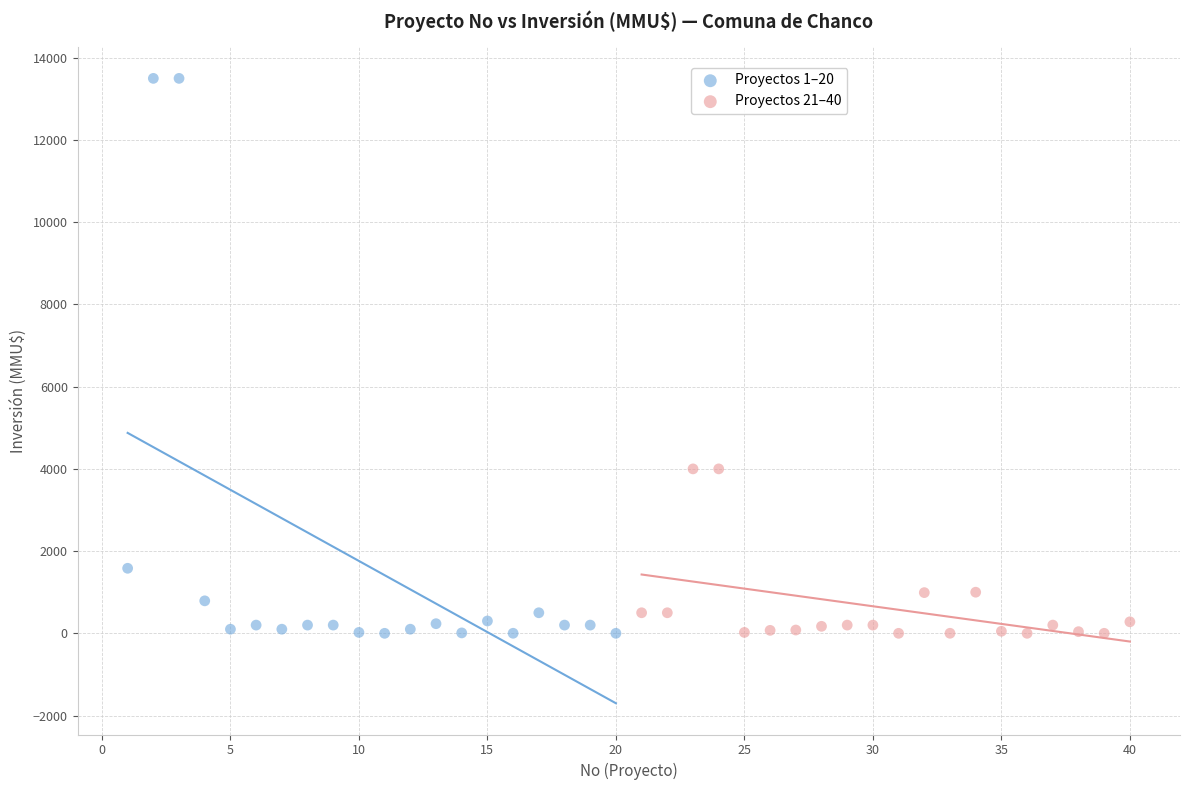

What are all the series names shown in the legend?

Proyectos 1–20, Proyectos 21–40